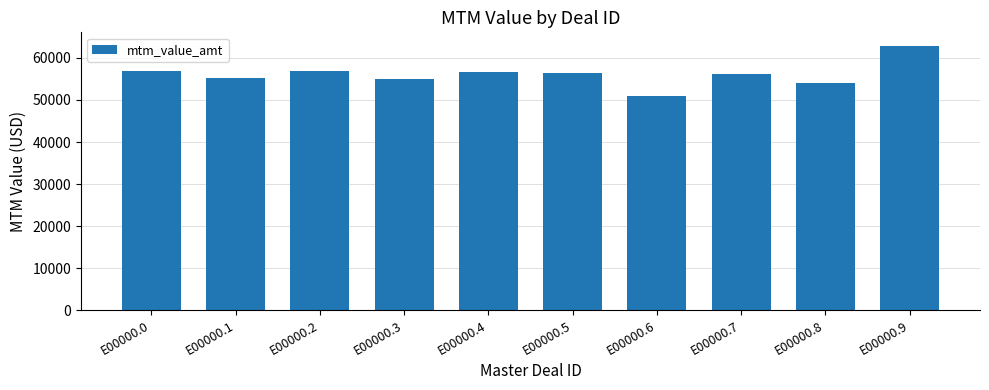

What is the value of the 3rd bar from the left?

56895.3